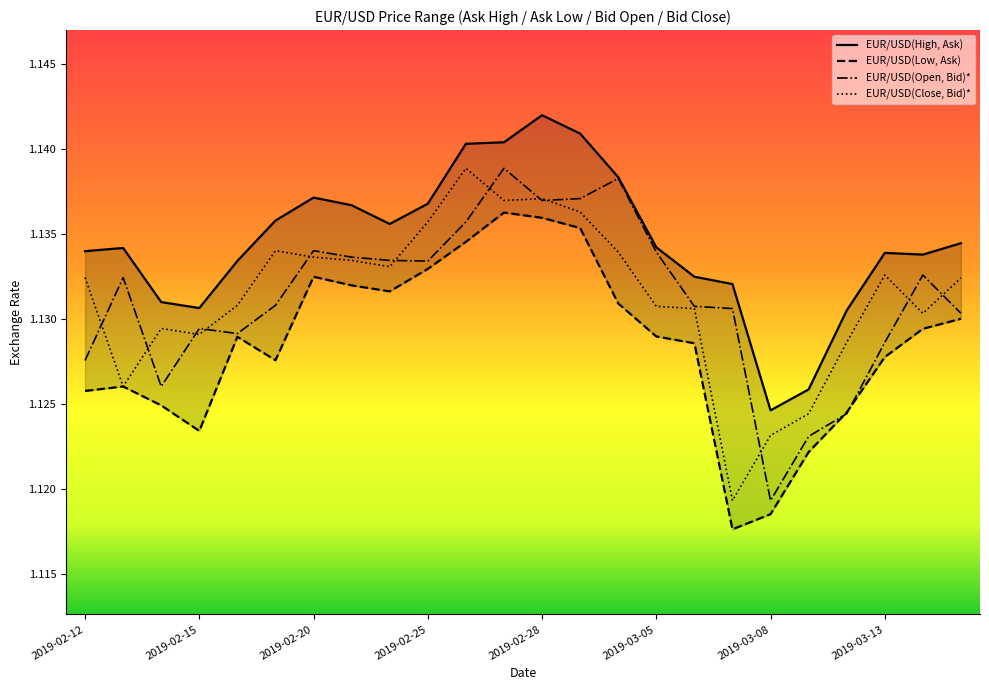

What is the greatest value displayed?

1.1